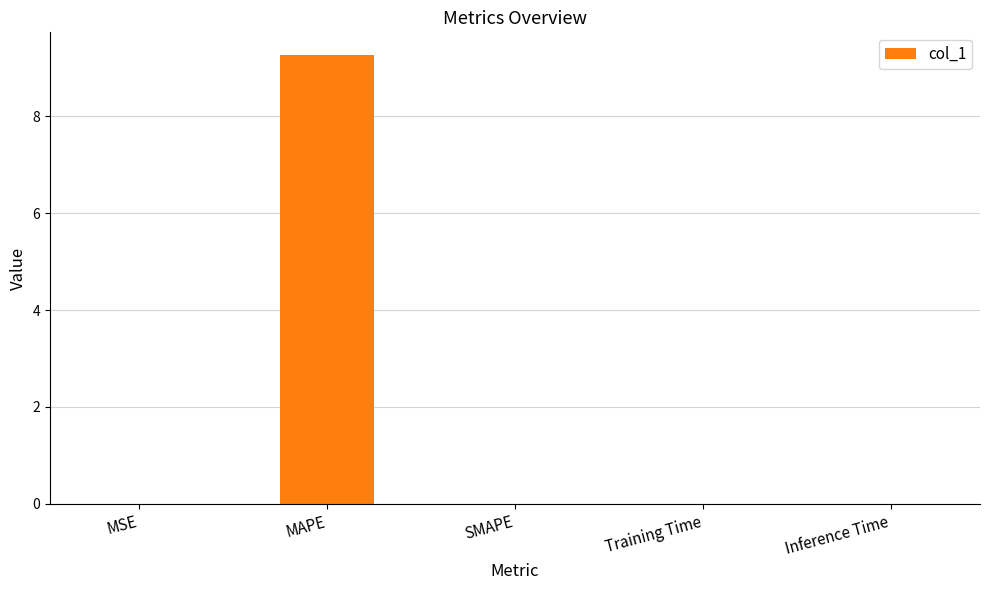

Is it true that the value at Inference Time is 0.0?

True